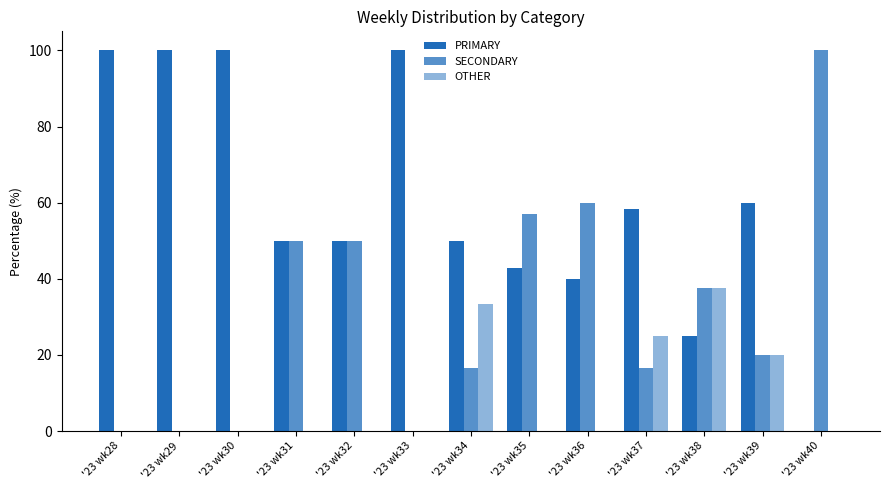

At which category does the chart reach its peak across all series?

'23 wk28